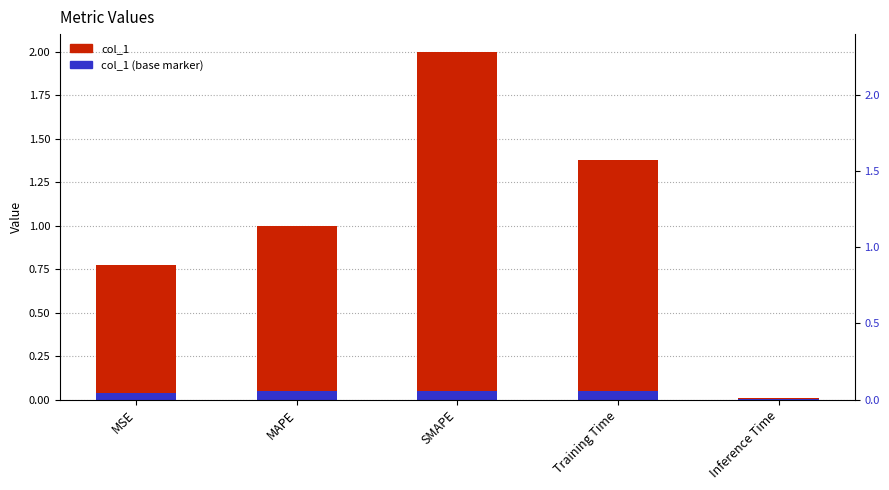

Is it true that col_1 equals 2.3 at Training Time?

False